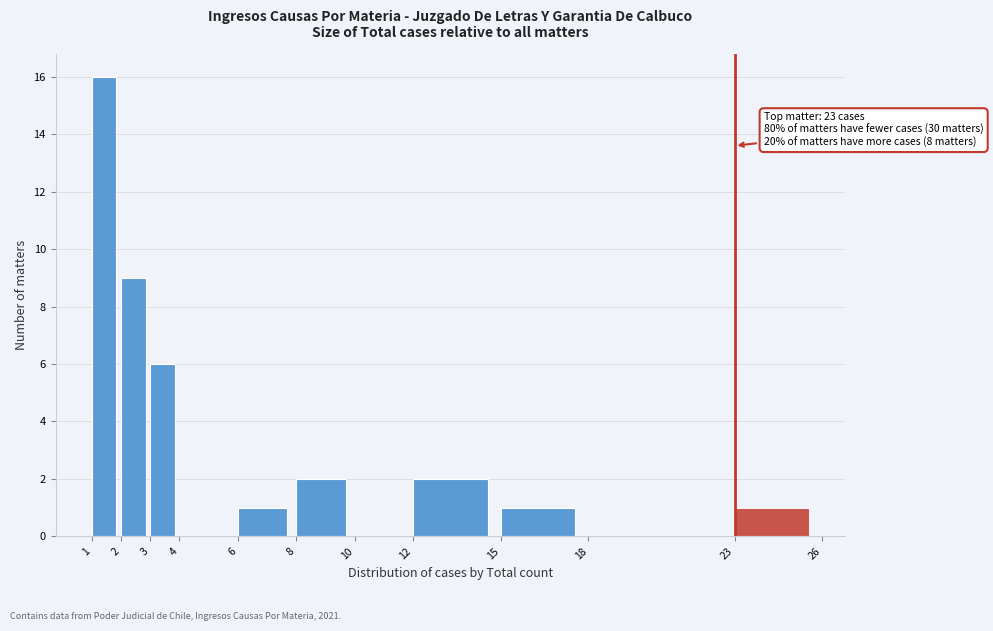

Which range on the x-axis has the tallest bar?

1 to 2